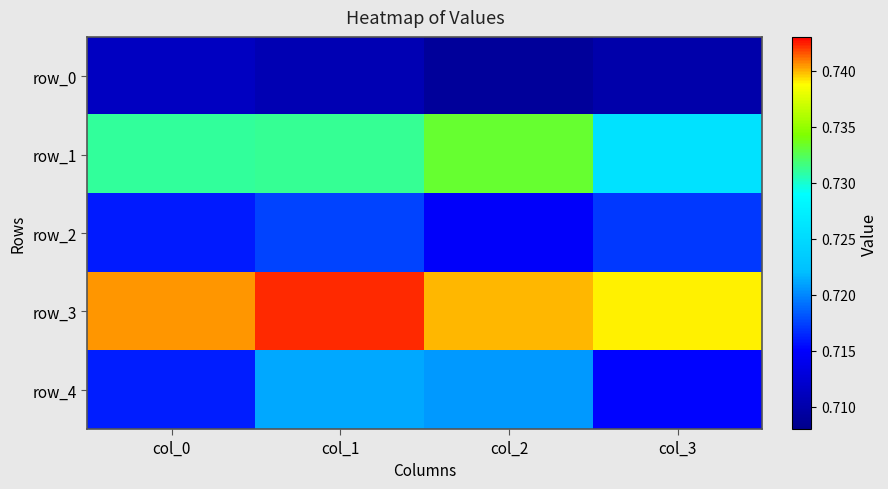

Rank the series by their maximum value, from highest to lowest.

row_3, row_1, row_4, row_2, row_0